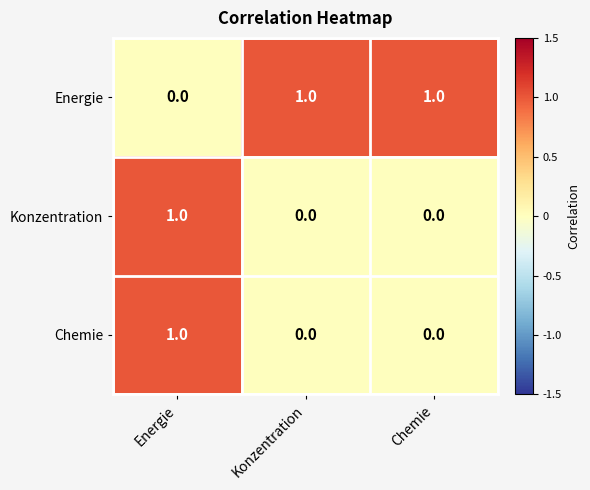

Reading left to right, transcribe all the data shown in this chart.

Energie: 0	1	1
Konzentration: 1	0	0
Chemie: 1	0	0